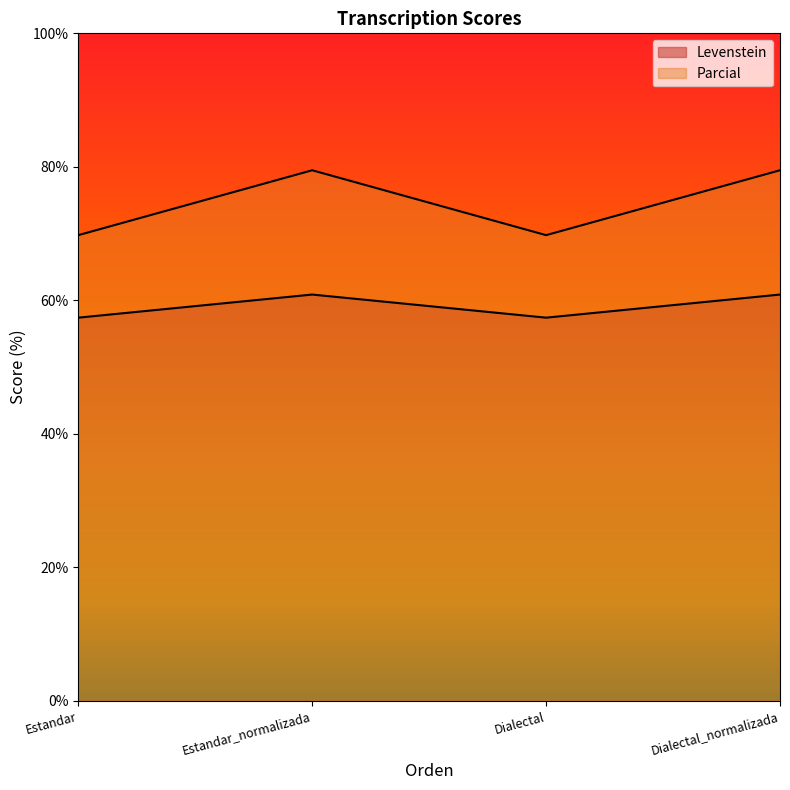

Between Dialectal_normalizada and Estandar_normalizada, which is larger?

Dialectal_normalizada